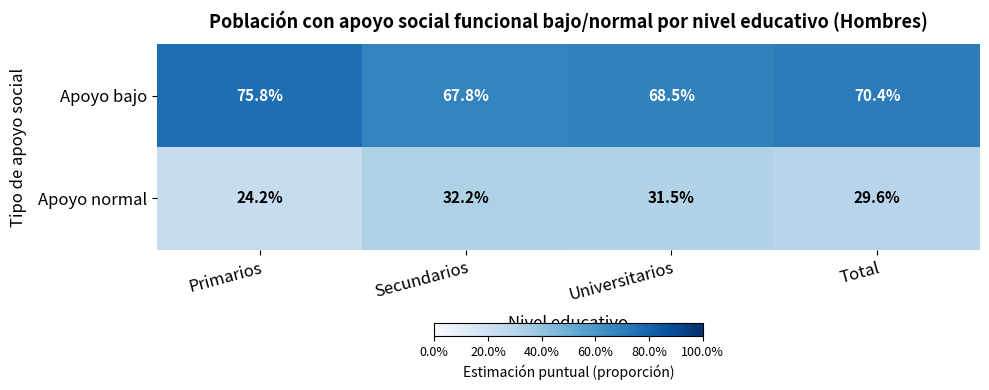

What is the spread (max minus min) of values at Secundarios?

35.6